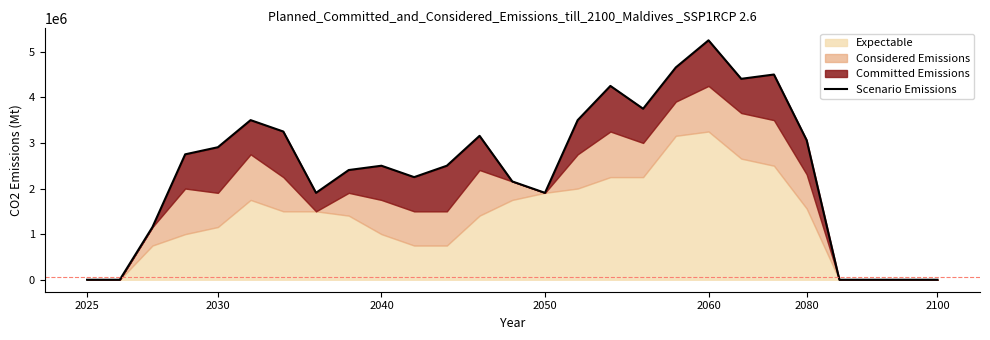

Where is the first local minimum?

7